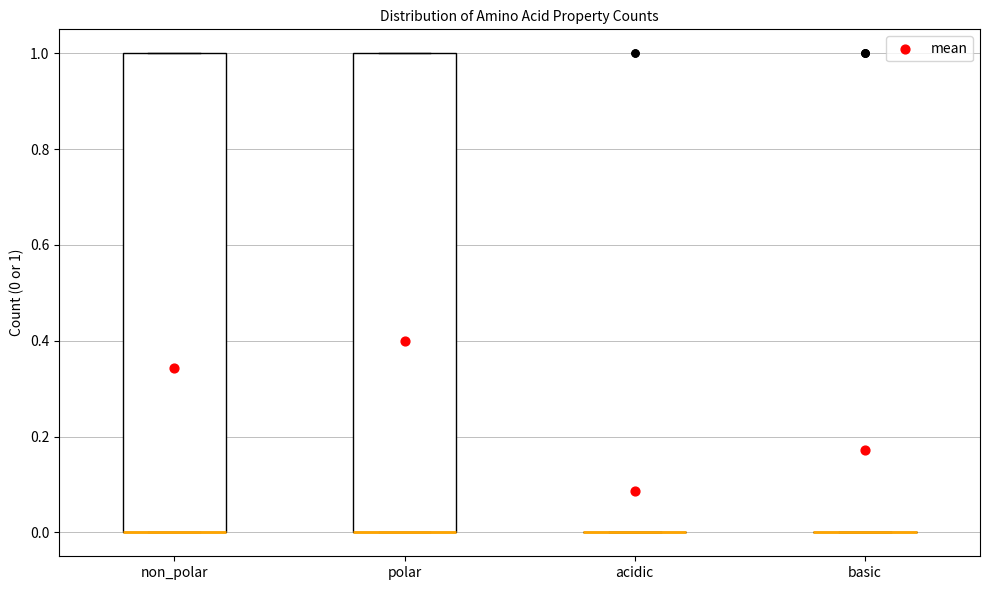

Reading left to right, read every box against the y-axis: the position of its median line, the range the box covers, and the ends of its whiskers. The values are not printed on the chart, so give them approximately, as read against the axis.

non_polar: median 0 (drawn on the box's lower edge), box 0 to 1, whiskers 0 to 1
polar: median 0 (drawn on the box's lower edge), box 0 to 1, whiskers 0 to 1
acidic: box collapsed to a line at 0, whiskers 0 to 0
basic: box collapsed to a line at 0, whiskers 0 to 0